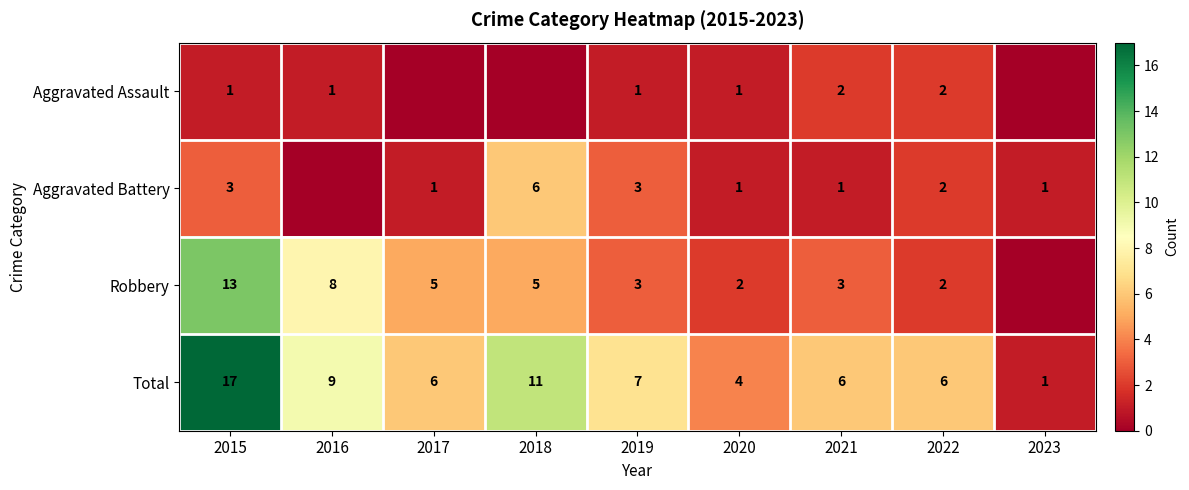

The Total series shows 6 at 2017. True or false?

True